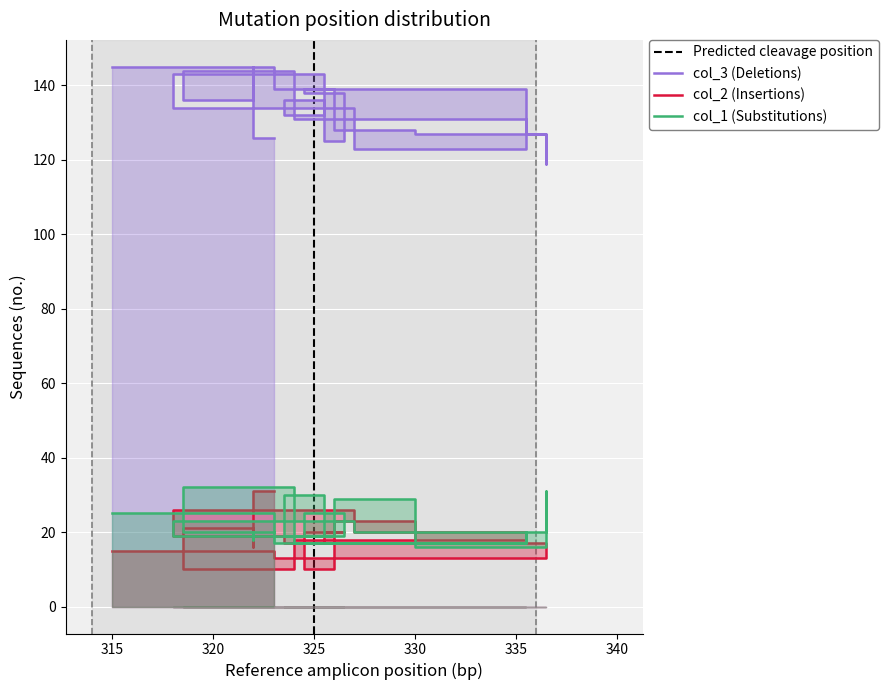

True or false: col_2 and col_3 intersect in this chart.

False